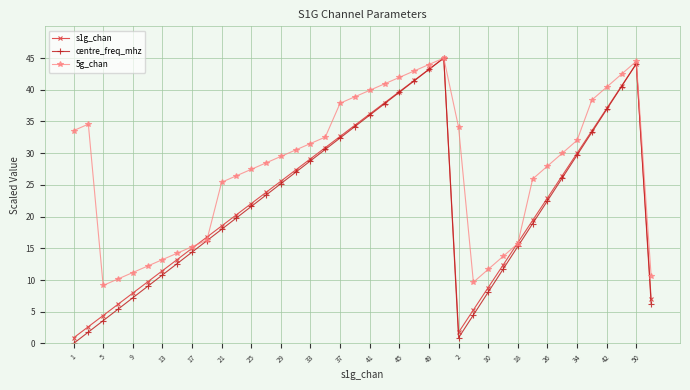

What are all the series names shown in the legend?

s1g_chan, centre_freq_mhz, 5g_chan